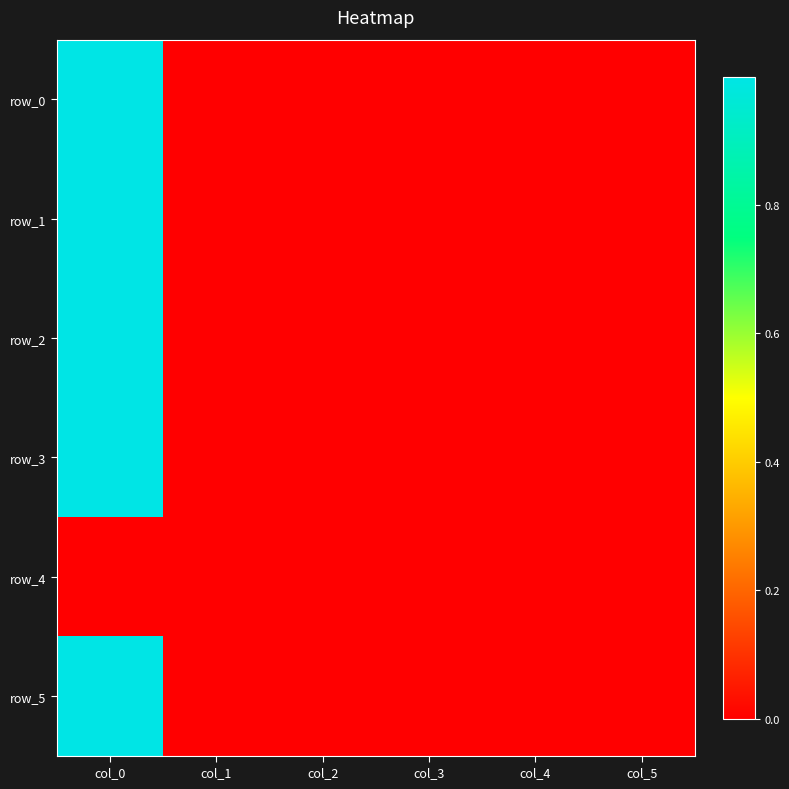

The value of row_5 at col_1 is 0.4. True or false?

False